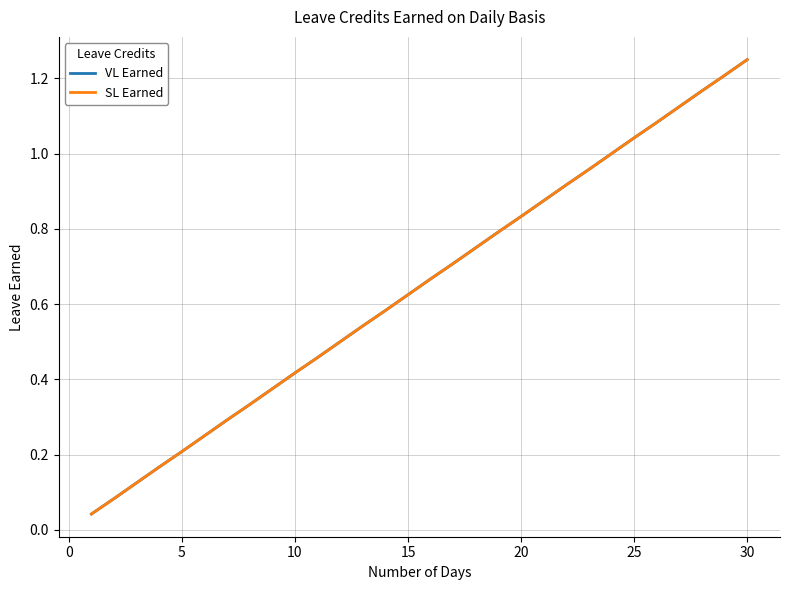

Is this an area chart (filled region under the line)?

No